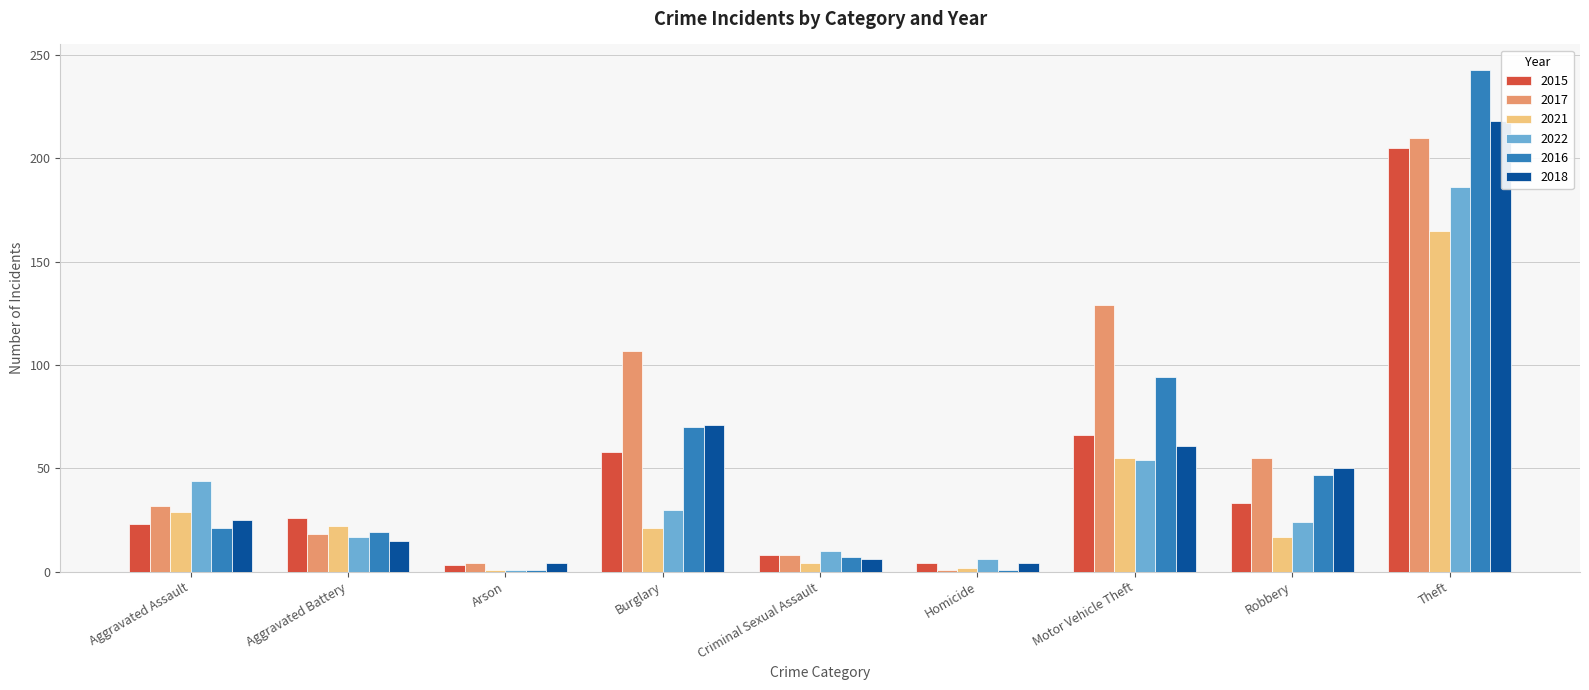

Which series has the largest total across all categories?

2017